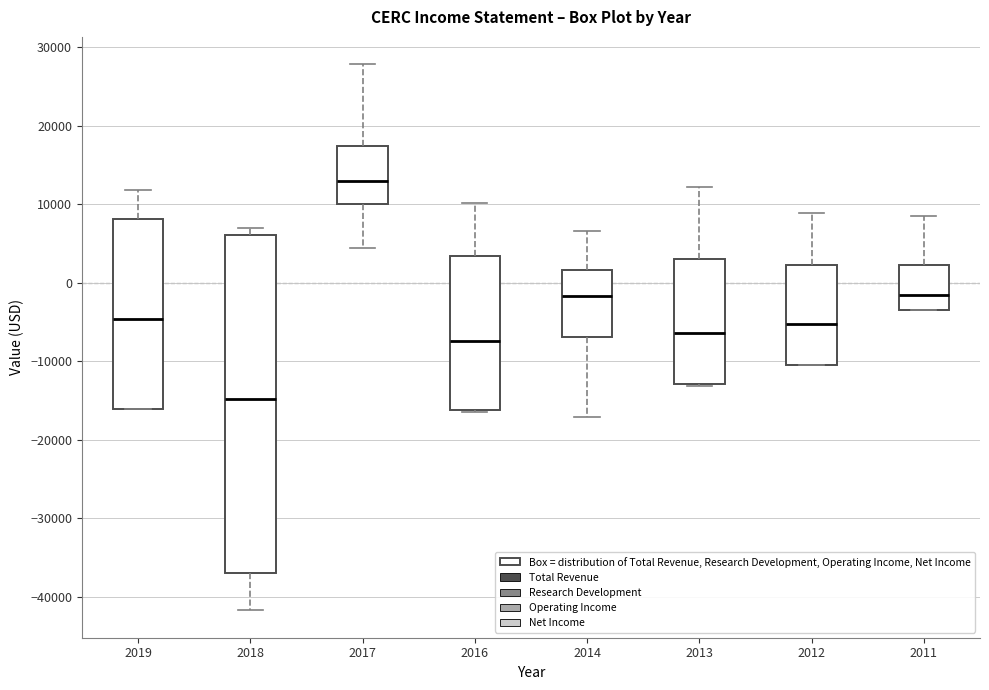

Which box's median line is the lowest?

2018